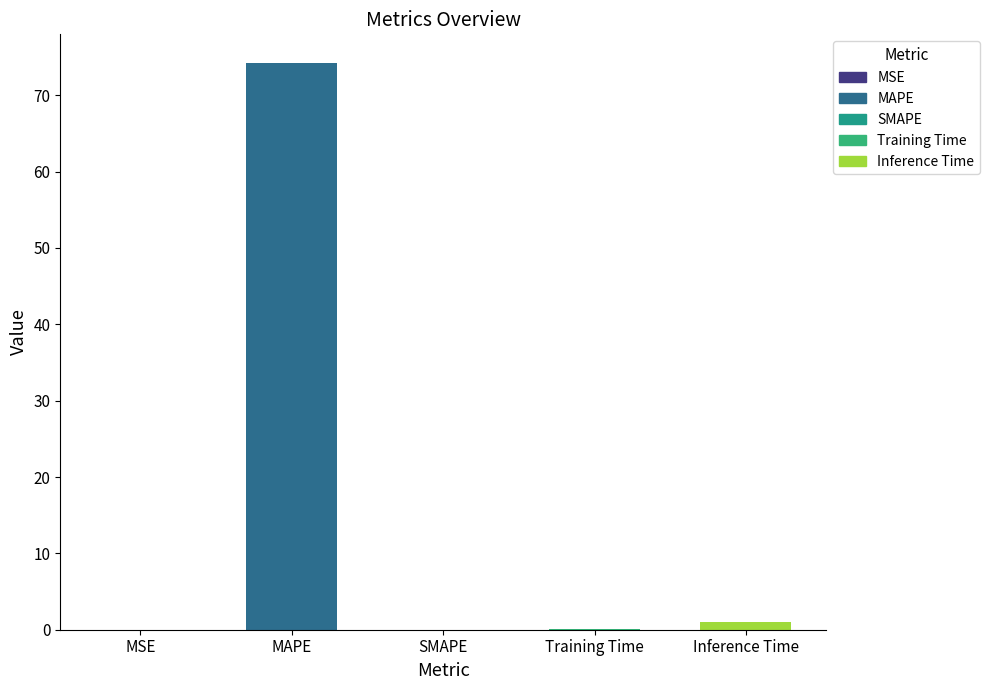

The chart shows a value of -45.9 at SMAPE. True or false?

False